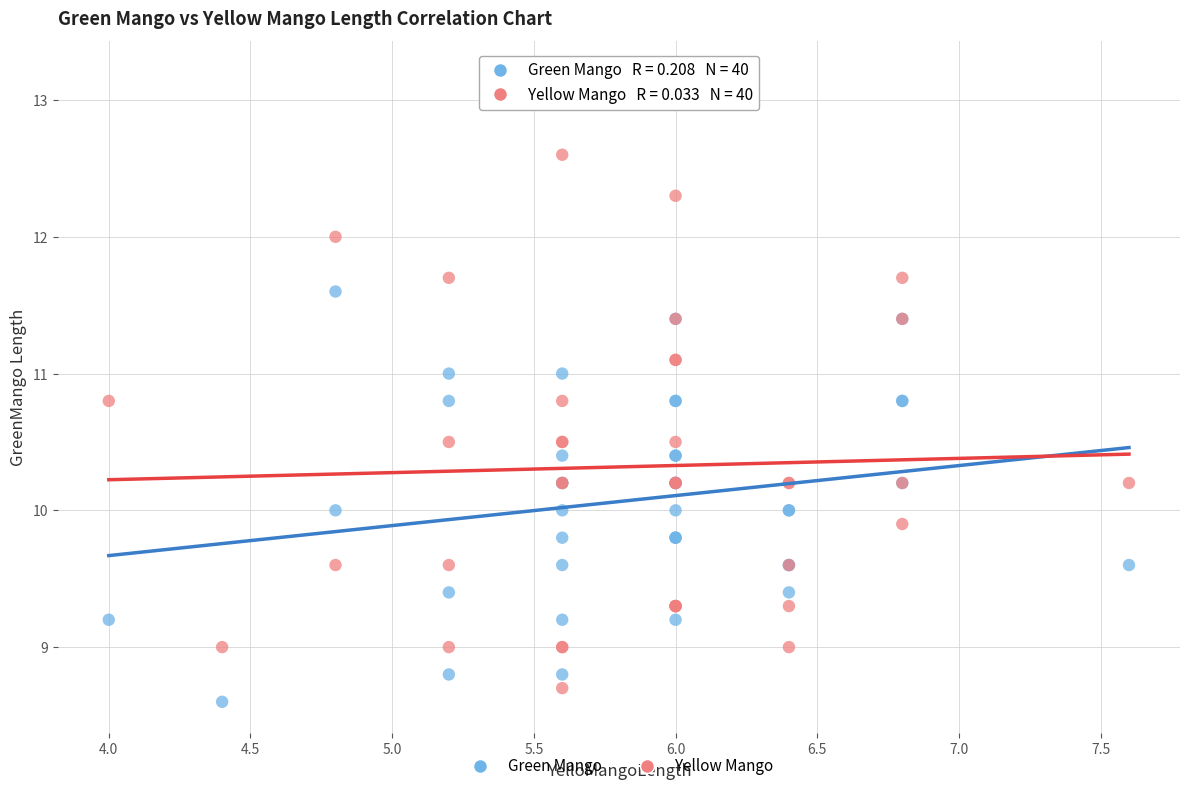

Which series has the largest Y range (max minus min)?

Yellow Mango